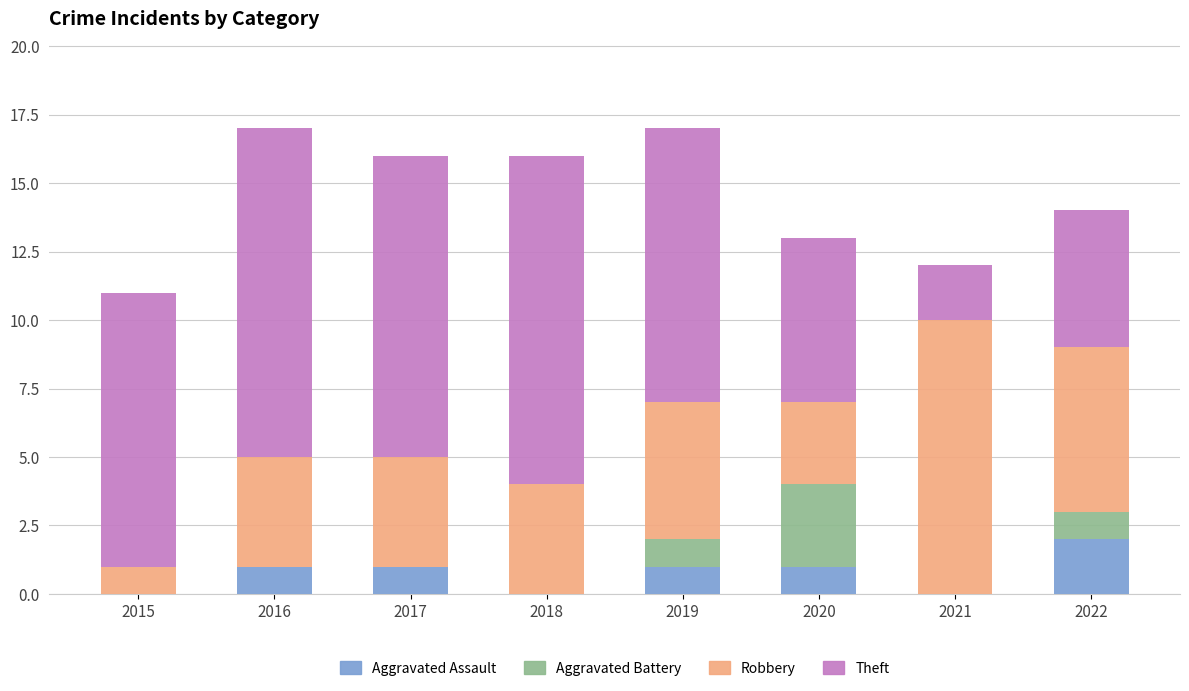

At which label does Aggravated Assault reach its peak?

2022